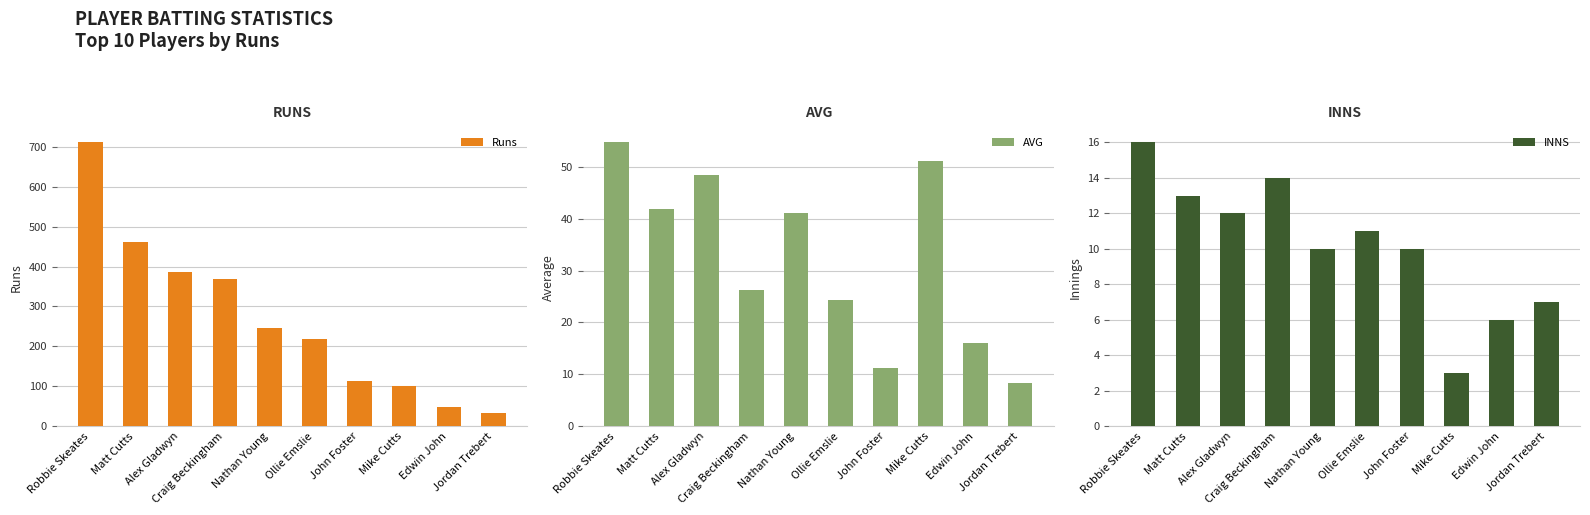

At which category is the sum across all series the highest?

Robbie Skeates